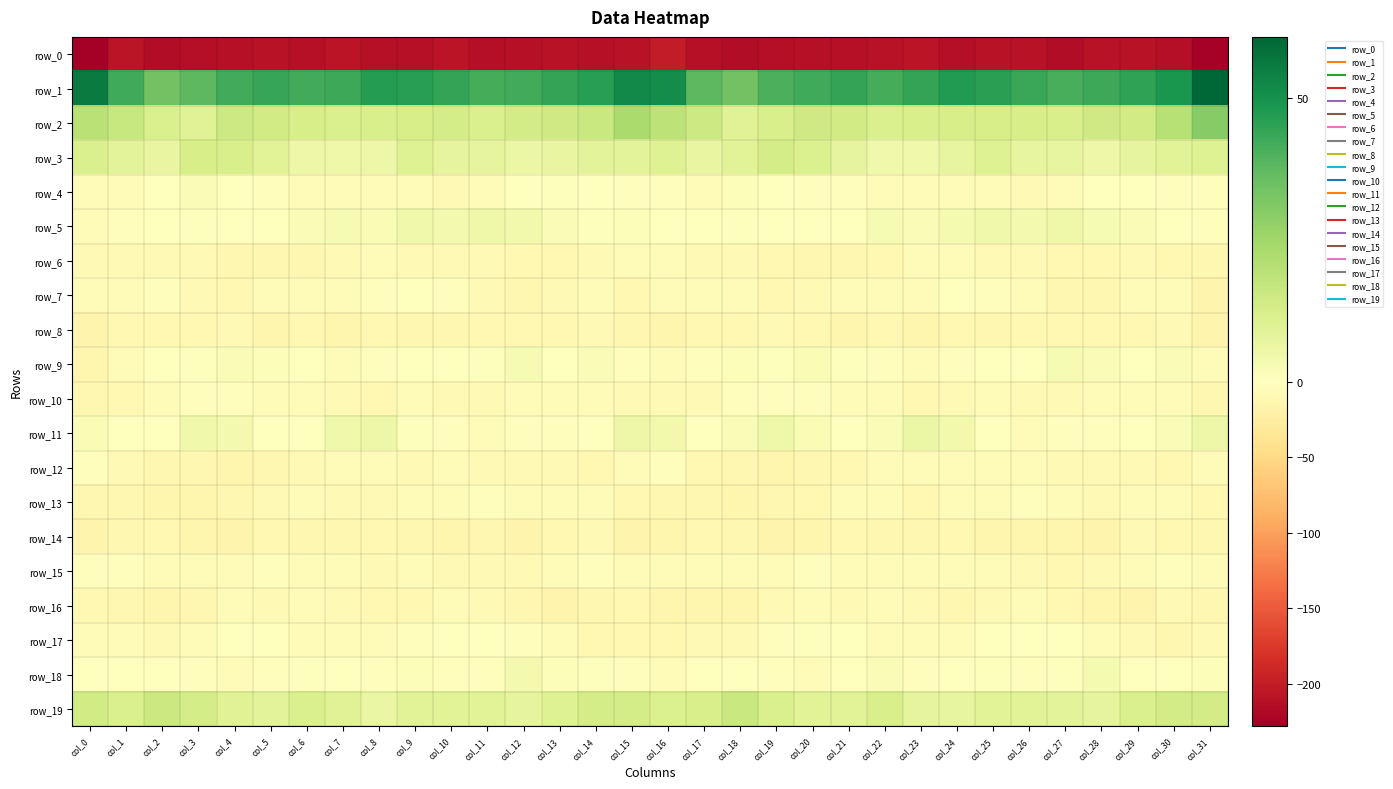

At which label does row_11 first exceed 0?

col_0